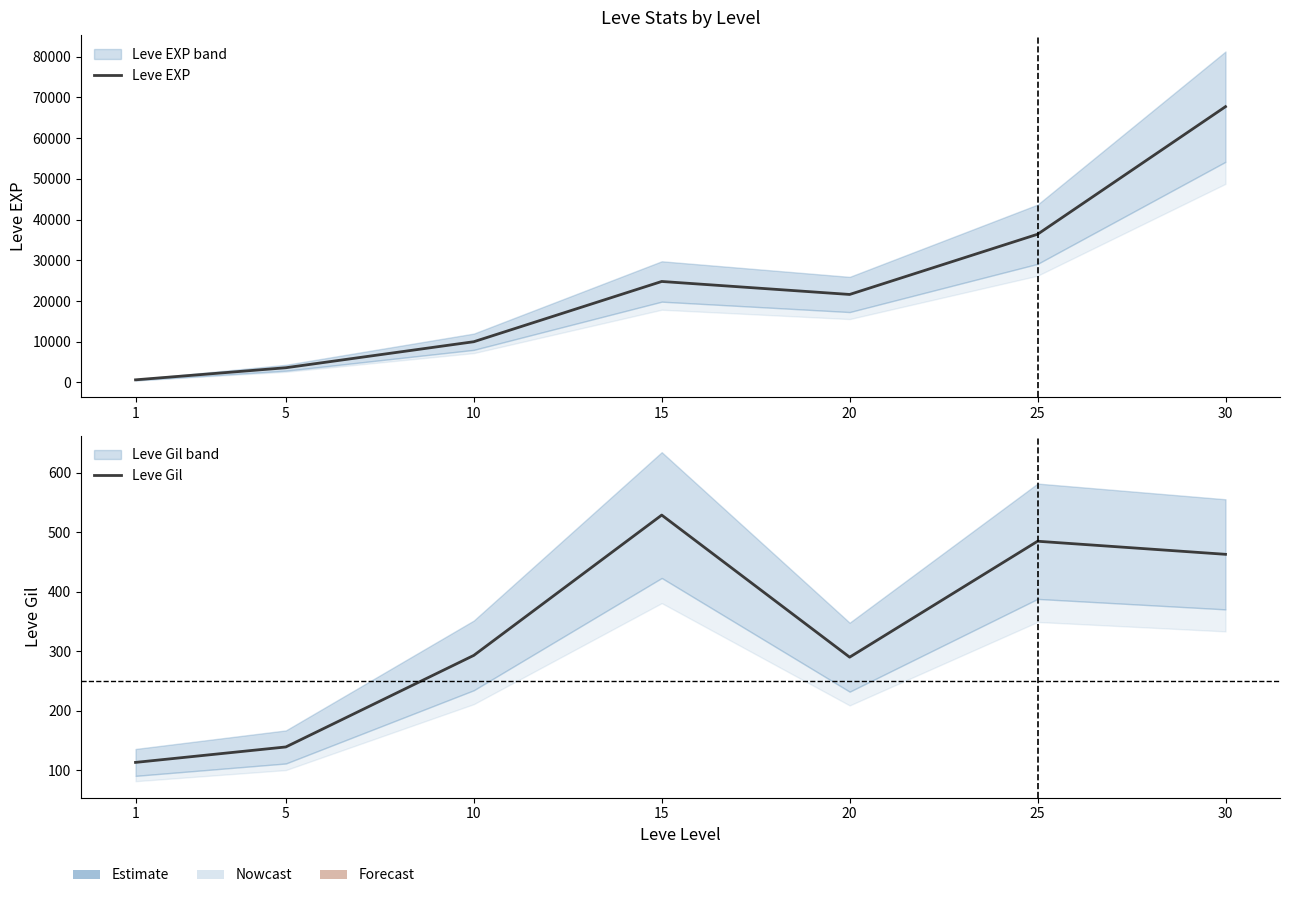

How many values in the Leve EXP series are below 21600?

3